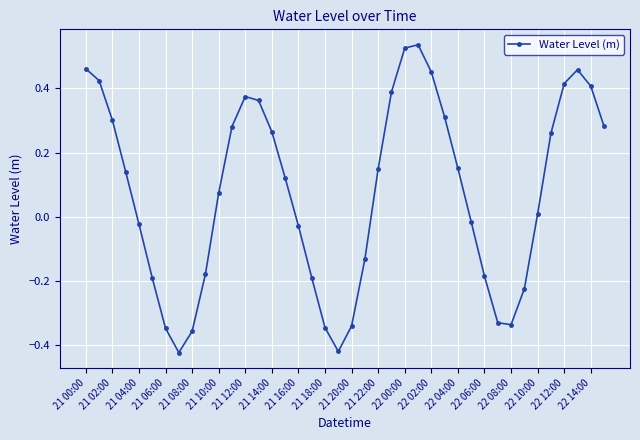

True or false: there are more than 1 points higher than both neighbors.

True